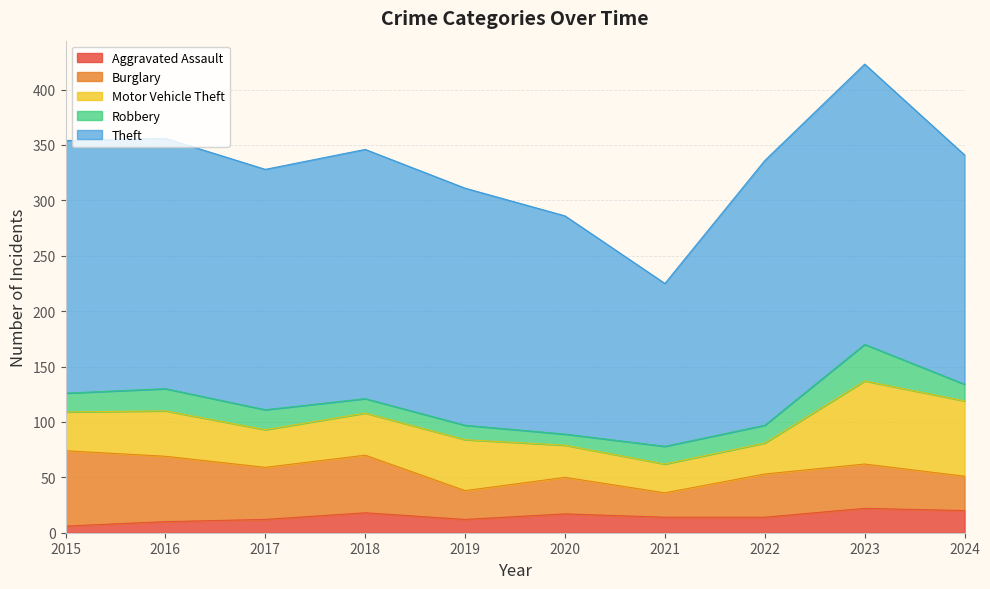

At which label is Burglary closest to 45?

2017